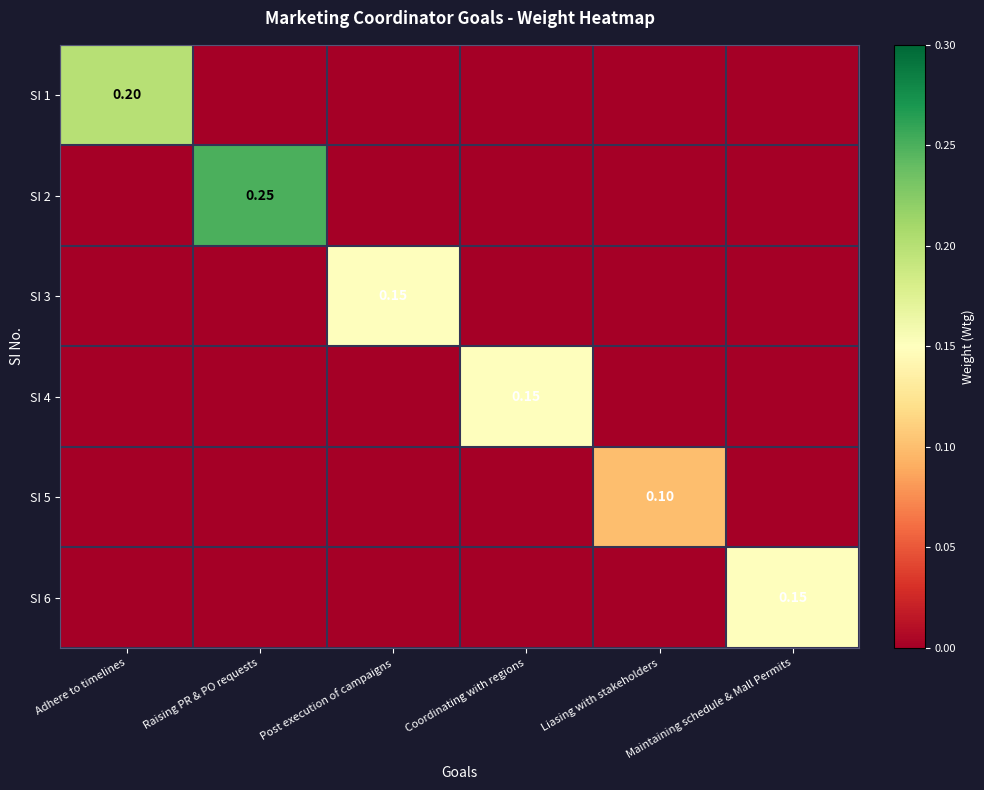

What is the total value across all series at Adhere to timelines?

0.2